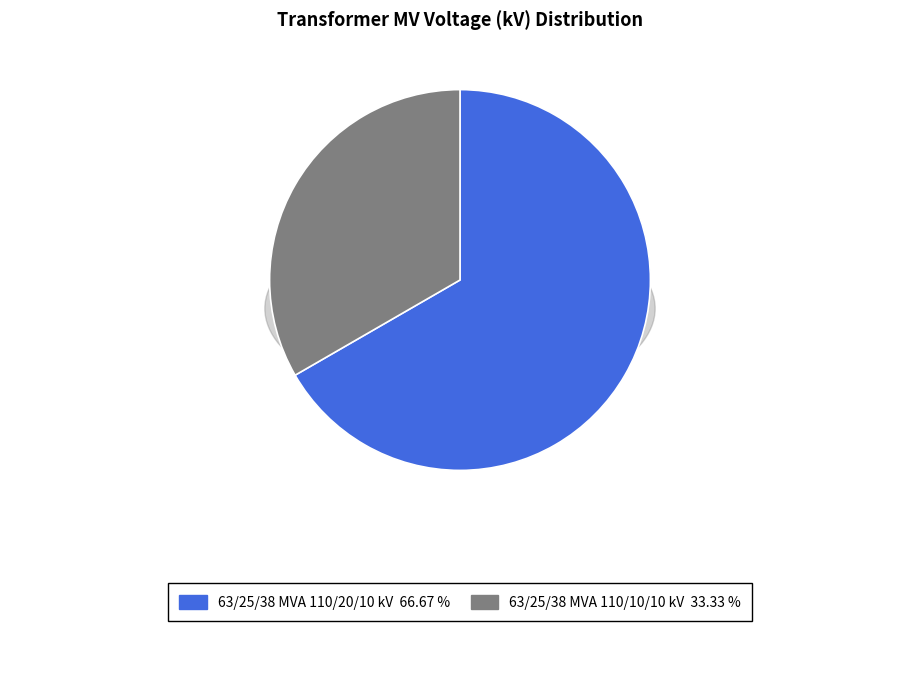

The 63/25/38 MVA 110/20/10 kV slice represents 81% of the pie. True or false?

False